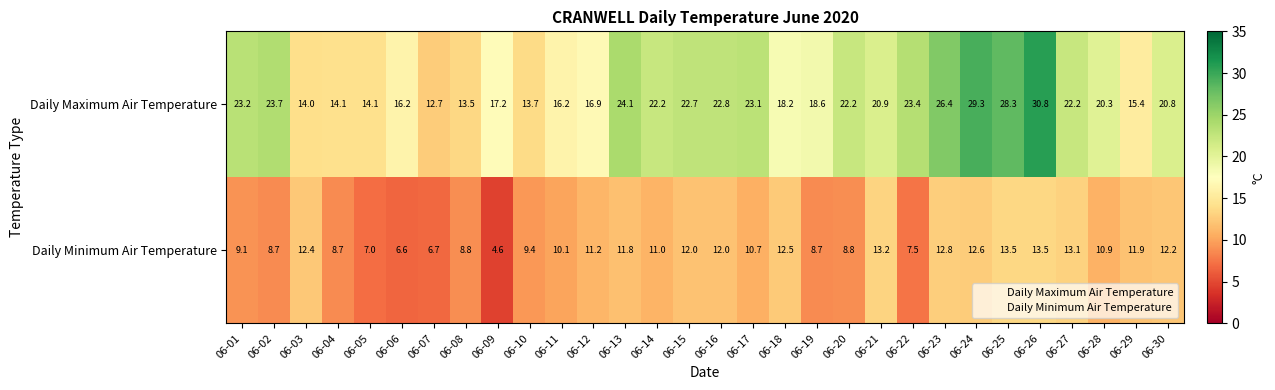

Read the Daily Minimum Air Temperature value at 06-08.

8.8